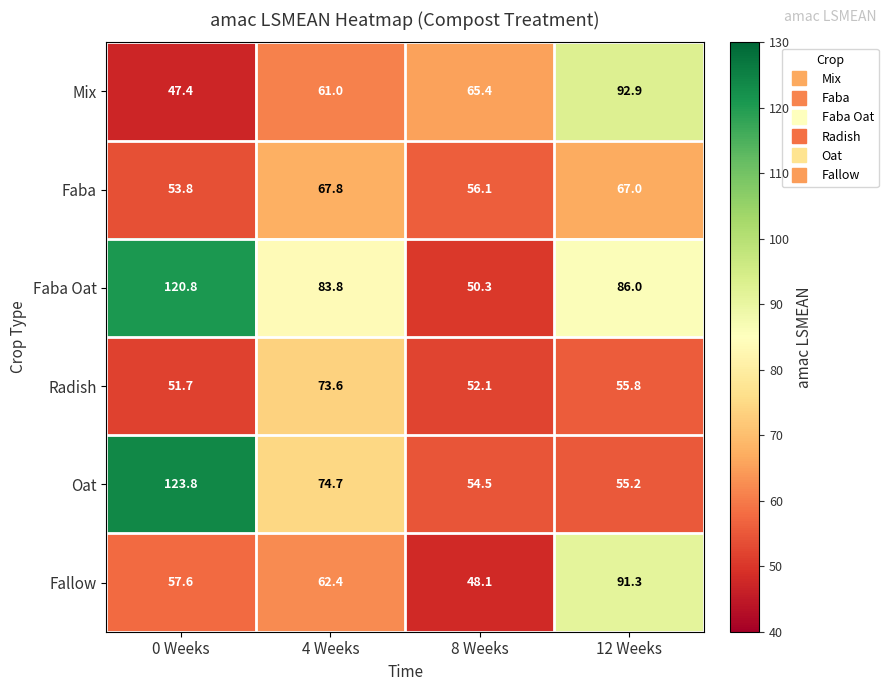

What is the total value across all series at 4 Weeks?

423.3